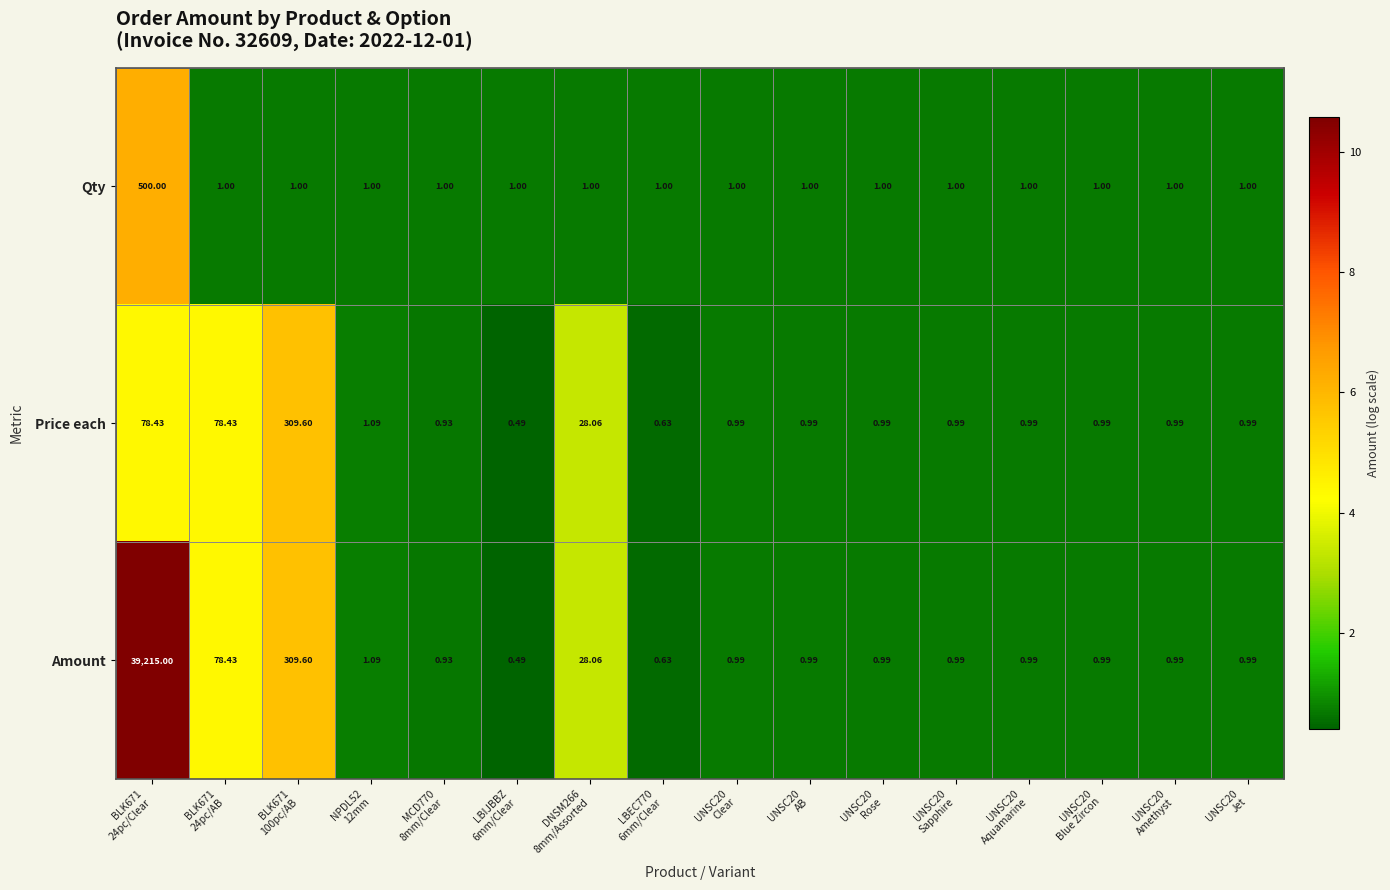

List the series in order of their peak value, lowest first.

Price each, Qty, Amount